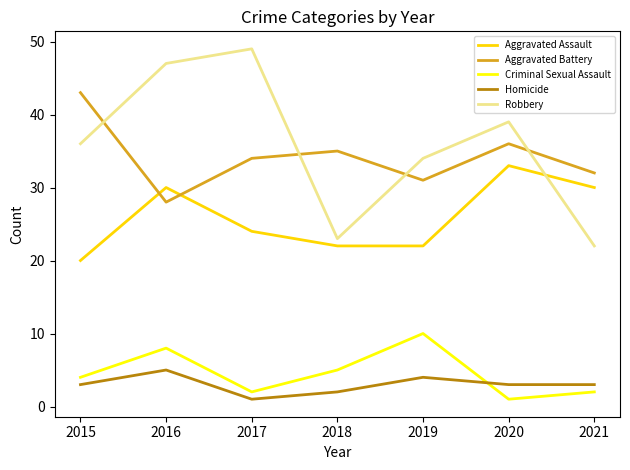

Between 2016 and 2018, which series saw the biggest shift?

Robbery